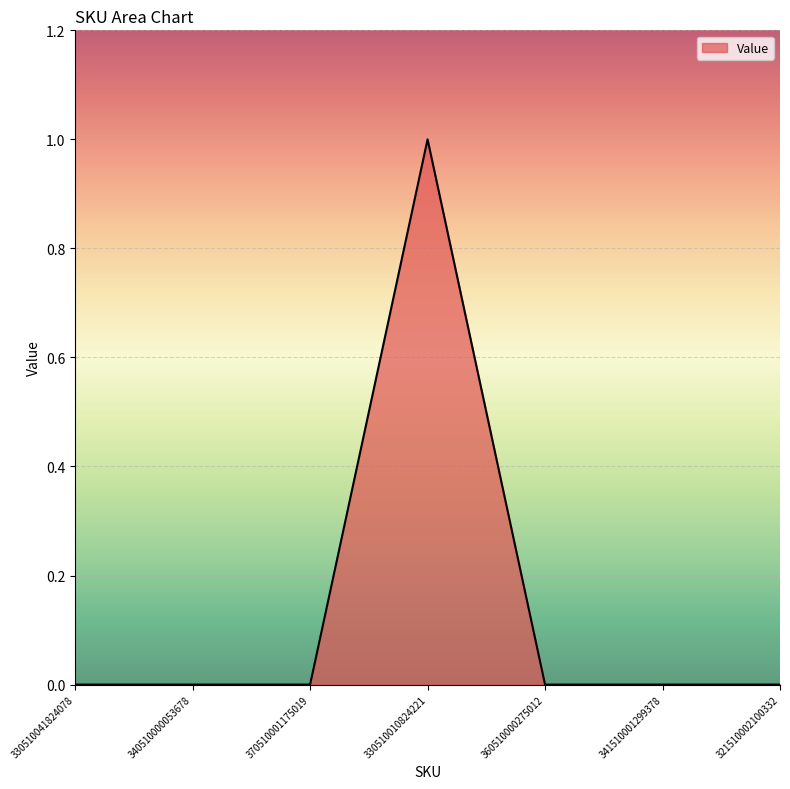

How many series are shown in this chart?

1